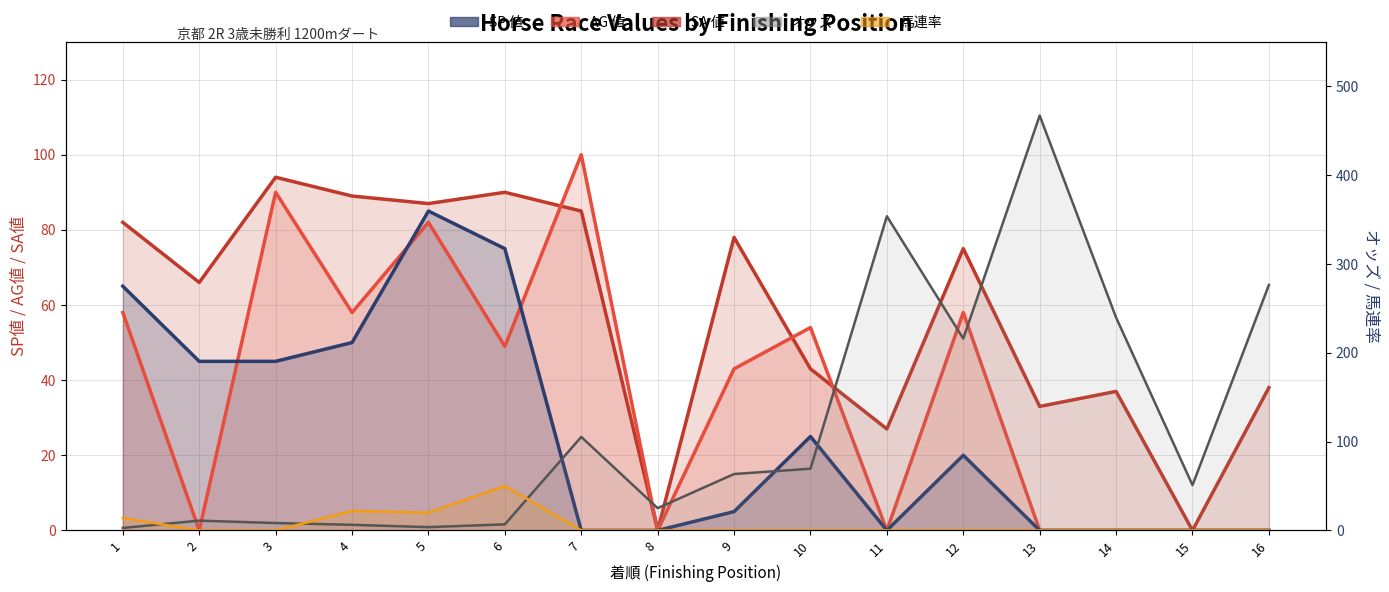

The value of 馬連率 at 6 is 23.4. True or false?

False